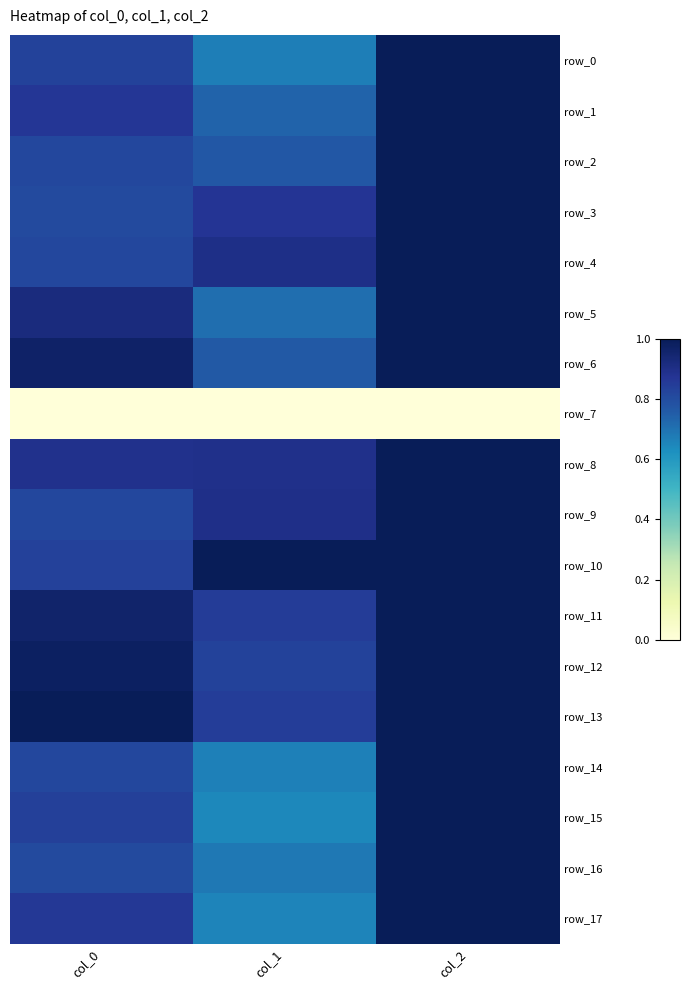

Reading right to left, extract all data points from this chart.

row_0: col_2=1.0	col_1=0.7	col_0=0.8
row_1: col_2=1.0	col_1=0.7	col_0=0.9
row_2: col_2=1.0	col_1=0.8	col_0=0.8
row_3: col_2=1.0	col_1=0.9	col_0=0.8
row_4: col_2=1.0	col_1=0.9	col_0=0.8
row_5: col_2=1.0	col_1=0.7	col_0=0.9
row_6: col_2=1.0	col_1=0.8	col_0=1.0
row_7: col_2=0.0	col_1=0.0	col_0=0.0
row_8: col_2=1.0	col_1=0.9	col_0=0.9
row_9: col_2=1.0	col_1=0.9	col_0=0.8
row_10: col_2=1.0	col_1=1.0	col_0=0.8
row_11: col_2=1.0	col_1=0.8	col_0=1.0
row_12: col_2=1.0	col_1=0.8	col_0=1.0
row_13: col_2=1.0	col_1=0.8	col_0=1.0
row_14: col_2=1.0	col_1=0.7	col_0=0.8
row_15: col_2=1.0	col_1=0.6	col_0=0.8
row_16: col_2=1.0	col_1=0.7	col_0=0.8
row_17: col_2=1.0	col_1=0.7	col_0=0.9